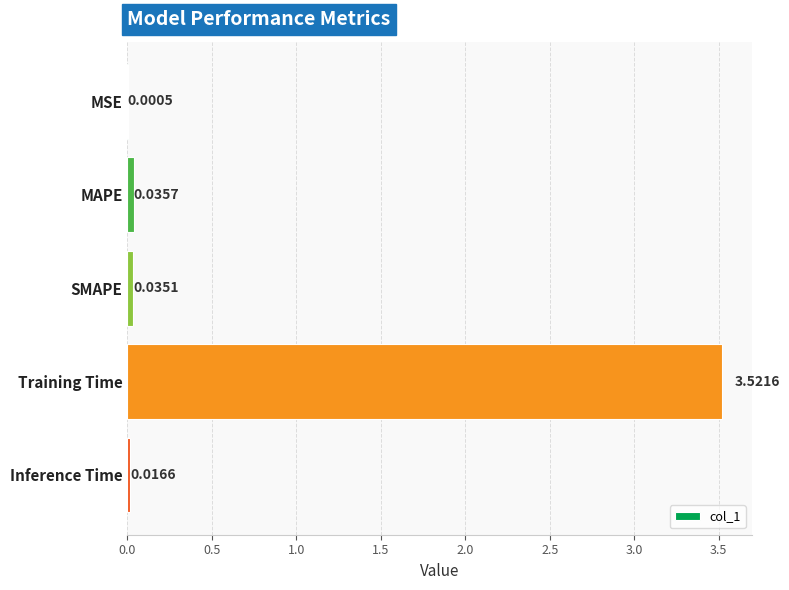

What is the sum of all values?

3.6